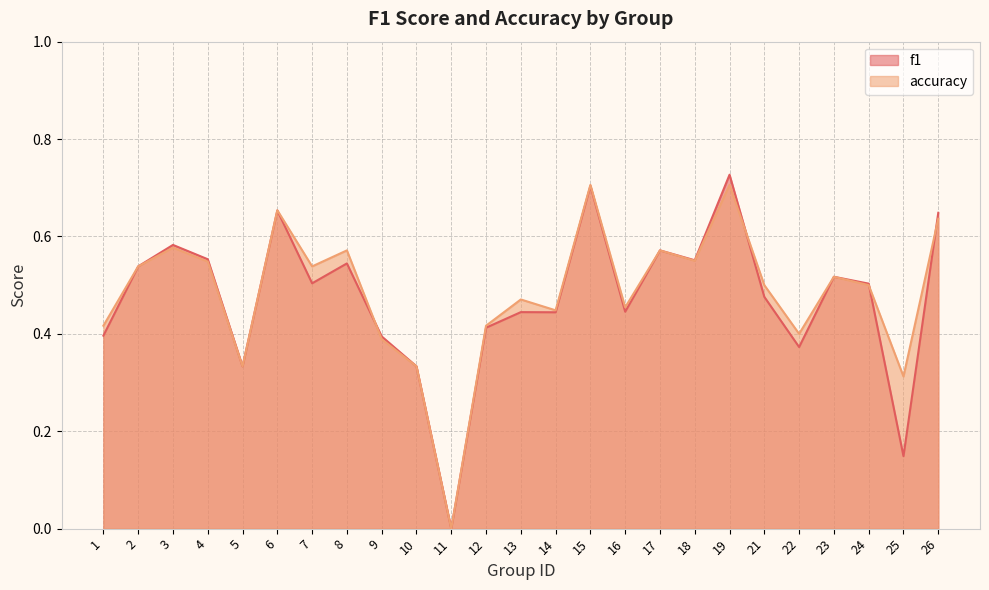

What is the average value of the f1 series?

0.5